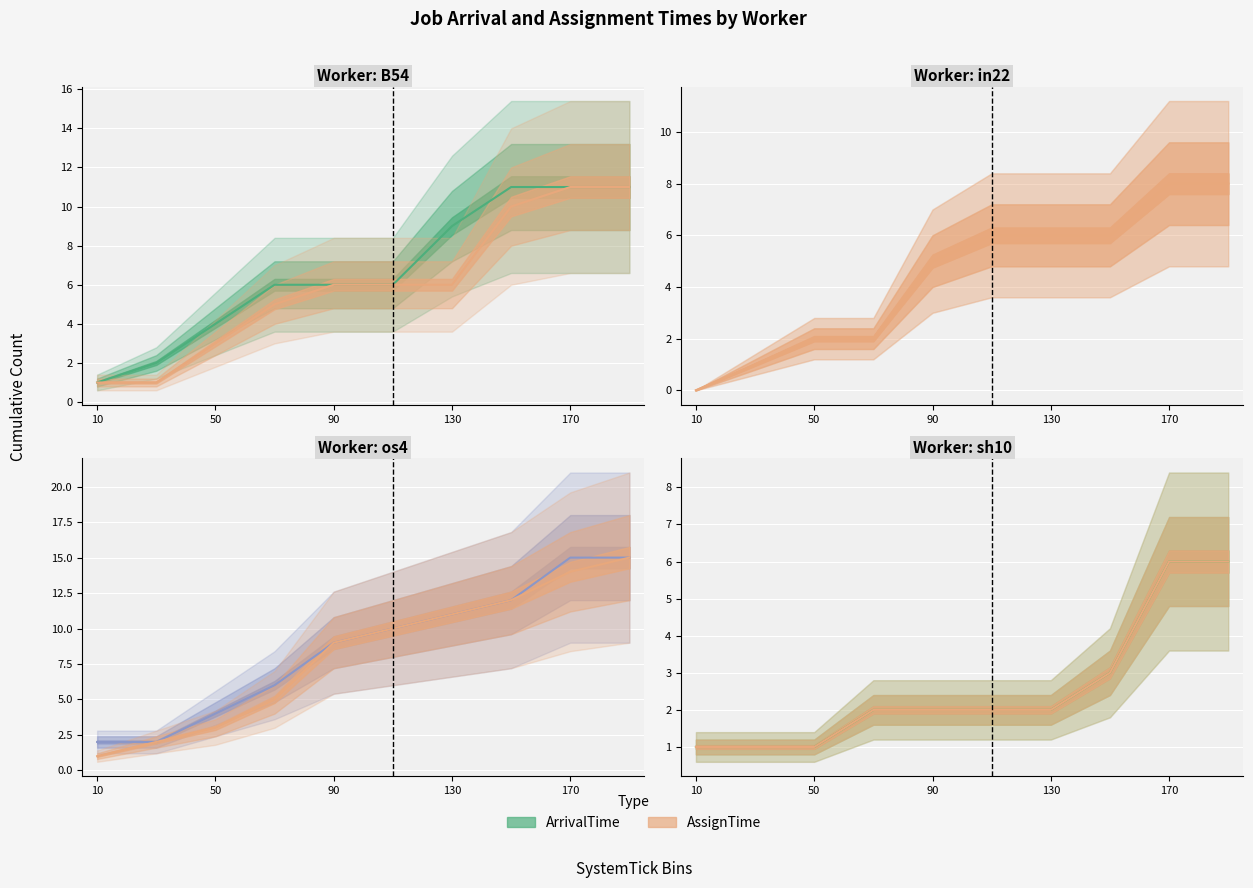

Which series has the largest total across all categories?

ArrivalTime